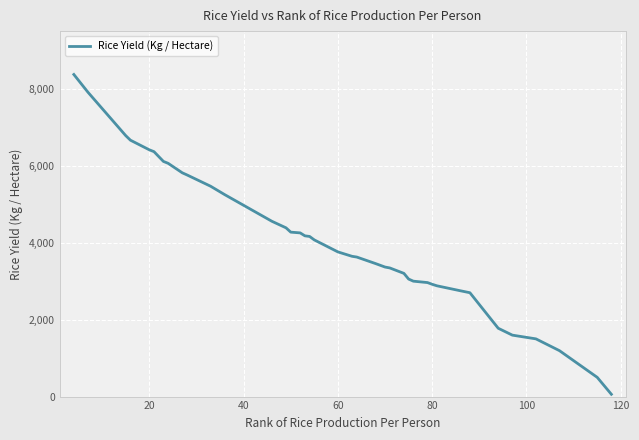

What is the maximum value shown in the chart?

8372.6